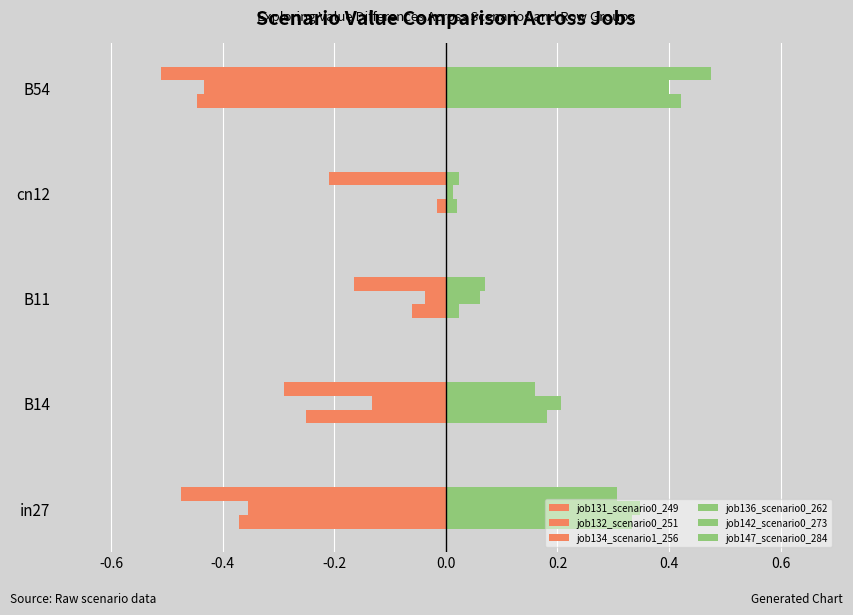

What are all the series names shown in the legend?

job131_scenario0_249, job132_scenario0_251, job134_scenario1_256, job136_scenario0_262, job142_scenario0_273, job147_scenario0_284